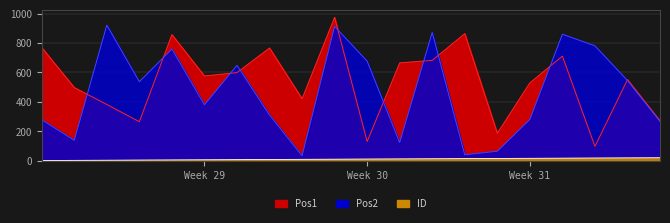

What is the minimum value shown in the chart?

1